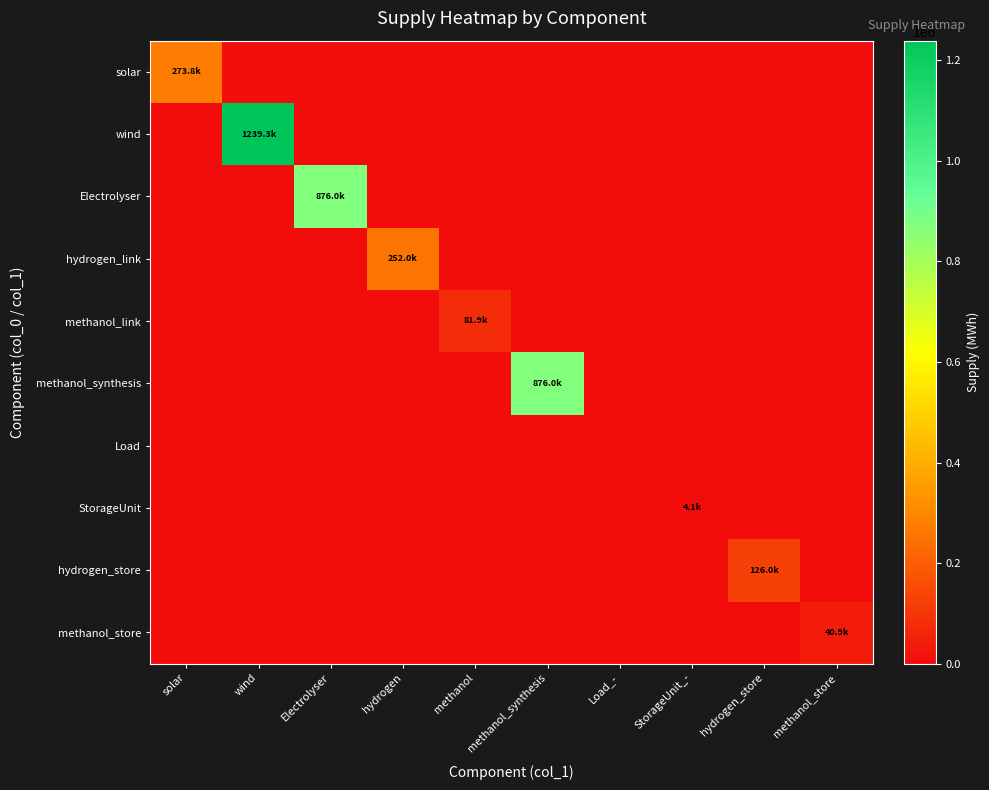

Reading left to right, extract all data points from this chart.

solar: solar=273783.6	wind=0.0	Electrolyser=0.0	hydrogen=0.0	methanol=0.0	methanol_synthesis=0.0	Load_-=0.0	StorageUnit_-=0.0	hydrogen_store=0.0	methanol_store=0.0
wind: solar=0.0	wind=1239295.9	Electrolyser=0.0	hydrogen=0.0	methanol=0.0	methanol_synthesis=0.0	Load_-=0.0	StorageUnit_-=0.0	hydrogen_store=0.0	methanol_store=0.0
Electrolyser: solar=0.0	wind=0.0	Electrolyser=876000.0	hydrogen=0.0	methanol=0.0	methanol_synthesis=0.0	Load_-=0.0	StorageUnit_-=0.0	hydrogen_store=0.0	methanol_store=0.0
hydrogen_link: solar=0.0	wind=0.0	Electrolyser=0.0	hydrogen=251965.4	methanol=0.0	methanol_synthesis=0.0	Load_-=0.0	StorageUnit_-=0.0	hydrogen_store=0.0	methanol_store=0.0
methanol_link: solar=0.0	wind=0.0	Electrolyser=0.0	hydrogen=0.0	methanol=81861.3	methanol_synthesis=0.0	Load_-=0.0	StorageUnit_-=0.0	hydrogen_store=0.0	methanol_store=0.0
methanol_synthesis: solar=0.0	wind=0.0	Electrolyser=0.0	hydrogen=0.0	methanol=0.0	methanol_synthesis=876000.0	Load_-=0.0	StorageUnit_-=0.0	hydrogen_store=0.0	methanol_store=0.0
Load: solar=0.0	wind=0.0	Electrolyser=0.0	hydrogen=0.0	methanol=0.0	methanol_synthesis=0.0	Load_-=0.0	StorageUnit_-=0.0	hydrogen_store=0.0	methanol_store=0.0
StorageUnit: solar=0.0	wind=0.0	Electrolyser=0.0	hydrogen=0.0	methanol=0.0	methanol_synthesis=0.0	Load_-=0.0	StorageUnit_-=4084.6	hydrogen_store=0.0	methanol_store=0.0
hydrogen_store: solar=0.0	wind=0.0	Electrolyser=0.0	hydrogen=0.0	methanol=0.0	methanol_synthesis=0.0	Load_-=0.0	StorageUnit_-=0.0	hydrogen_store=125982.7	methanol_store=0.0
methanol_store: solar=0.0	wind=0.0	Electrolyser=0.0	hydrogen=0.0	methanol=0.0	methanol_synthesis=0.0	Load_-=0.0	StorageUnit_-=0.0	hydrogen_store=0.0	methanol_store=40930.6